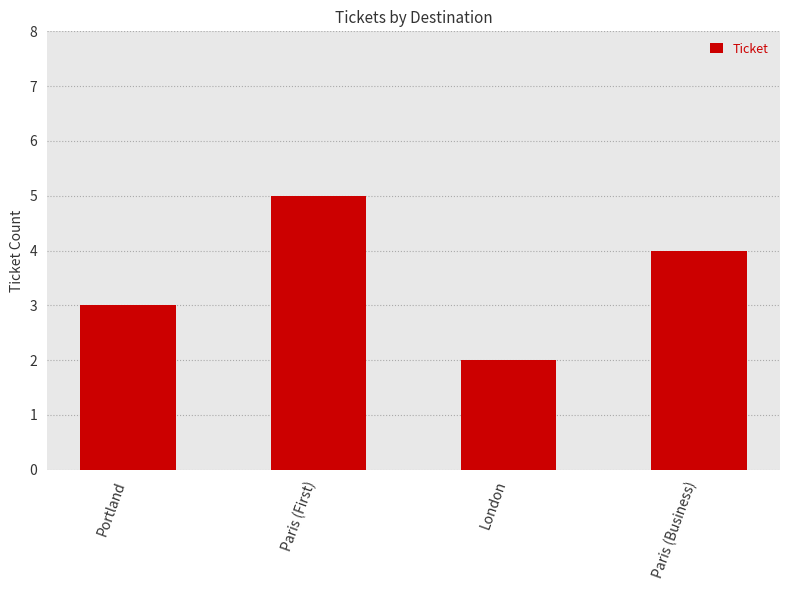

The value at London is 3. True or false?

False